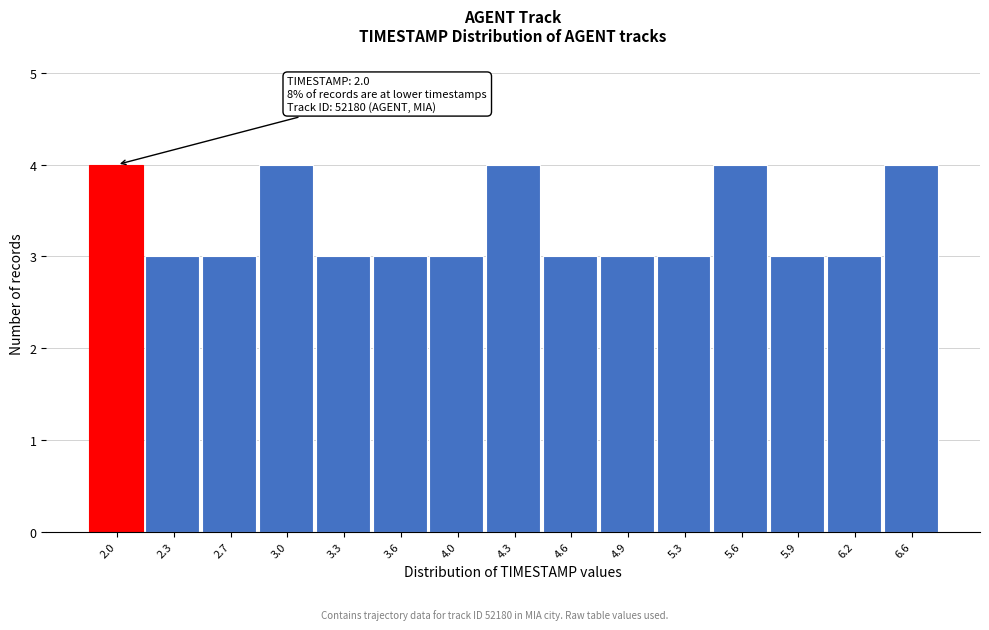

Reading left to right, what are all the values shown in this chart?

2.0=4	2.3=3	2.7=3	3.0=4	3.3=3	3.6=3	4.0=3	4.3=4	4.6=3	4.9=3	5.3=3	5.6=4	5.9=3	6.2=3	6.6=4